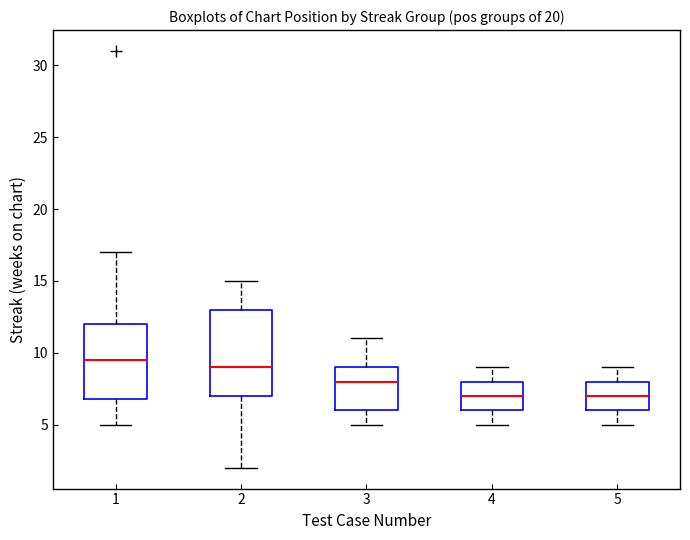

Comparing the boxes themselves (not the whiskers), which one is the tallest?

2